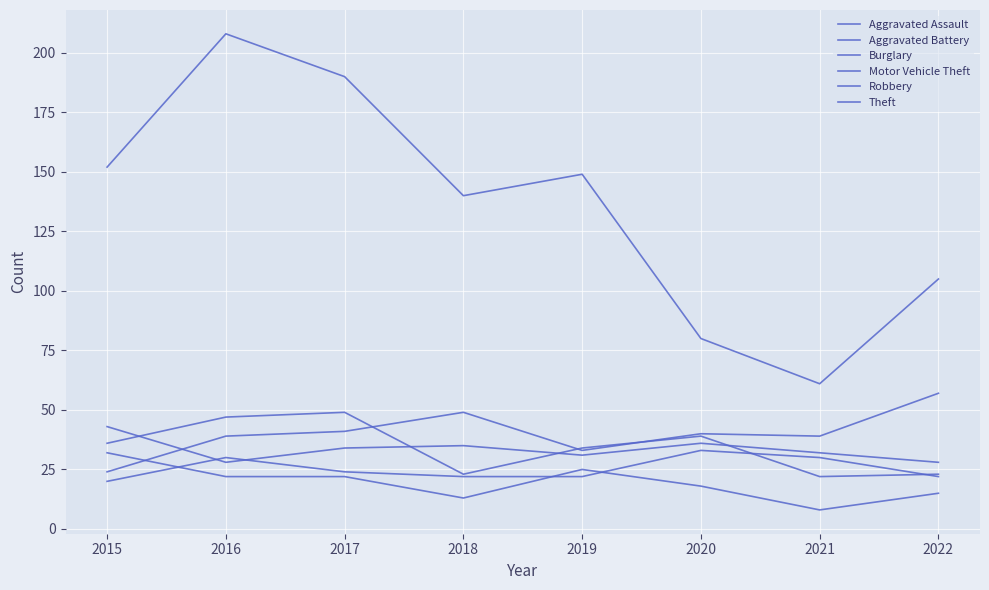

What is the value of the Robbery point at the 7th from the left?

22